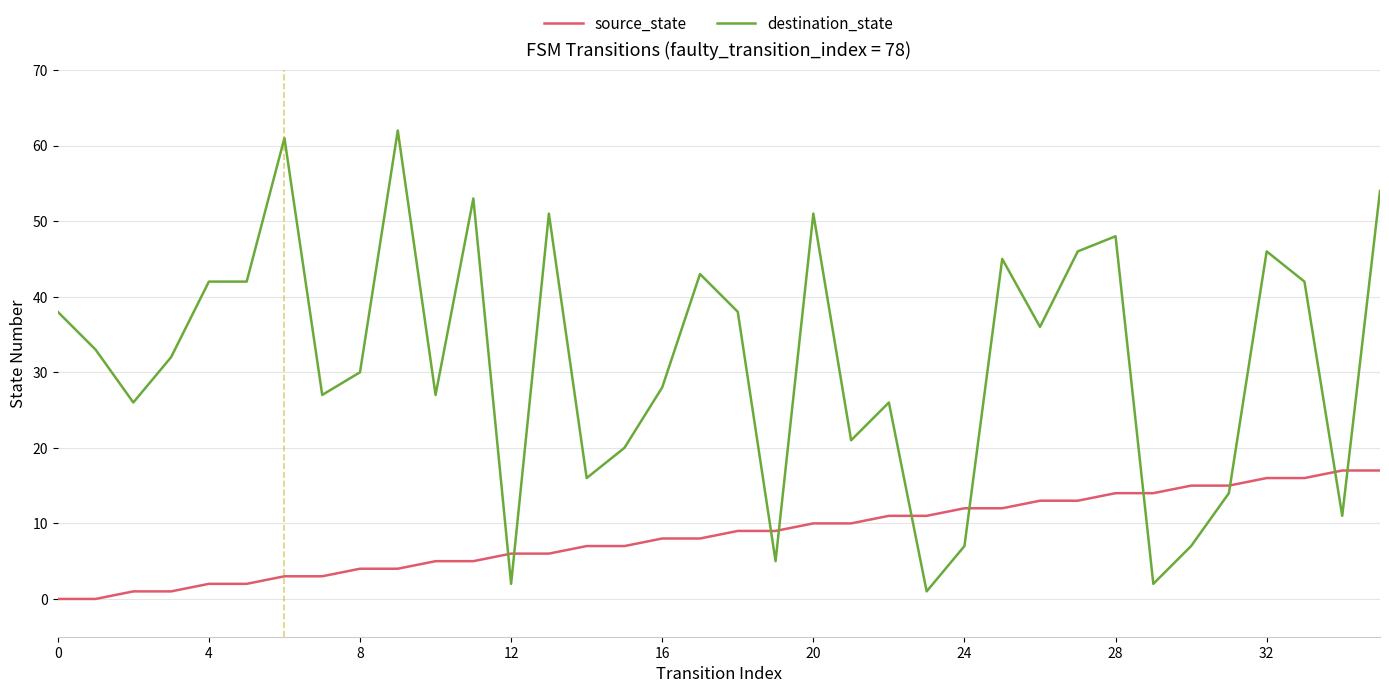

What are all the series names shown in the legend?

source_state, destination_state